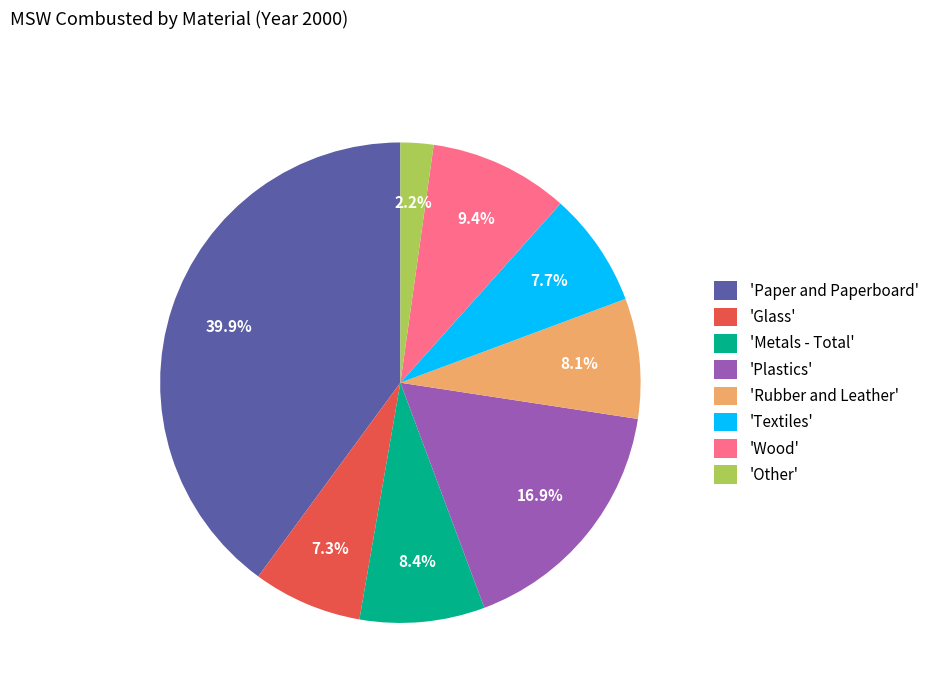

Does 'Other' account for over 50% of the chart?

No